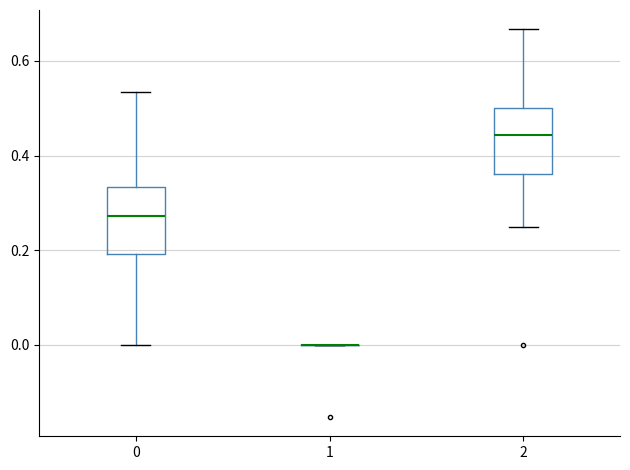

Reading left to right, transcribe this box plot: for each box, give where its median line is, the range the box spans, and where its two whiskers end, as read against the y-axis. The values are not printed on the chart, so give them approximately, as read against the axis.

0: median 0.28, box 0.20 to 0.34, whiskers 0.00 to 0.54
1: box collapsed to a line at 0.00, whiskers 0.00 to 0.00
2: median 0.44, box 0.36 to 0.50, whiskers 0.26 to 0.66